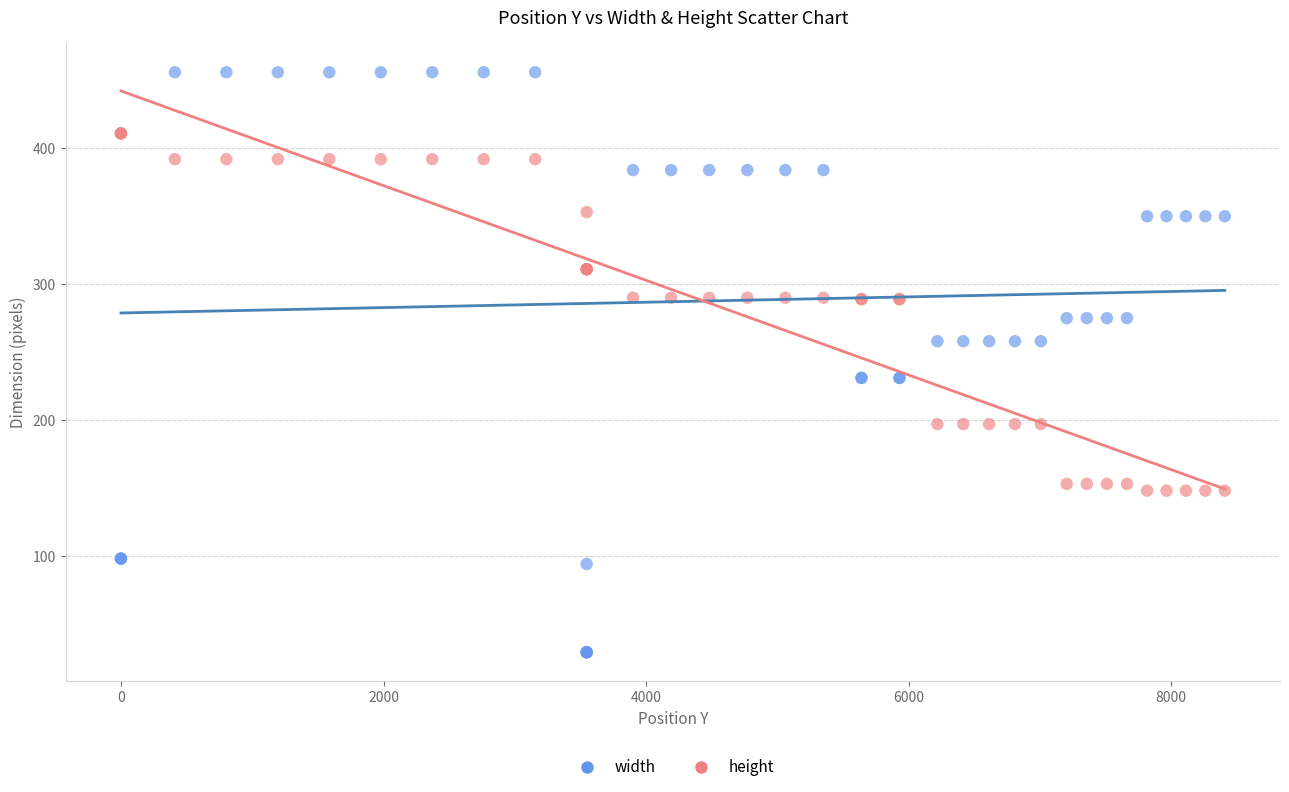

What is the X range (max minus min) for the scatter plot?

8407